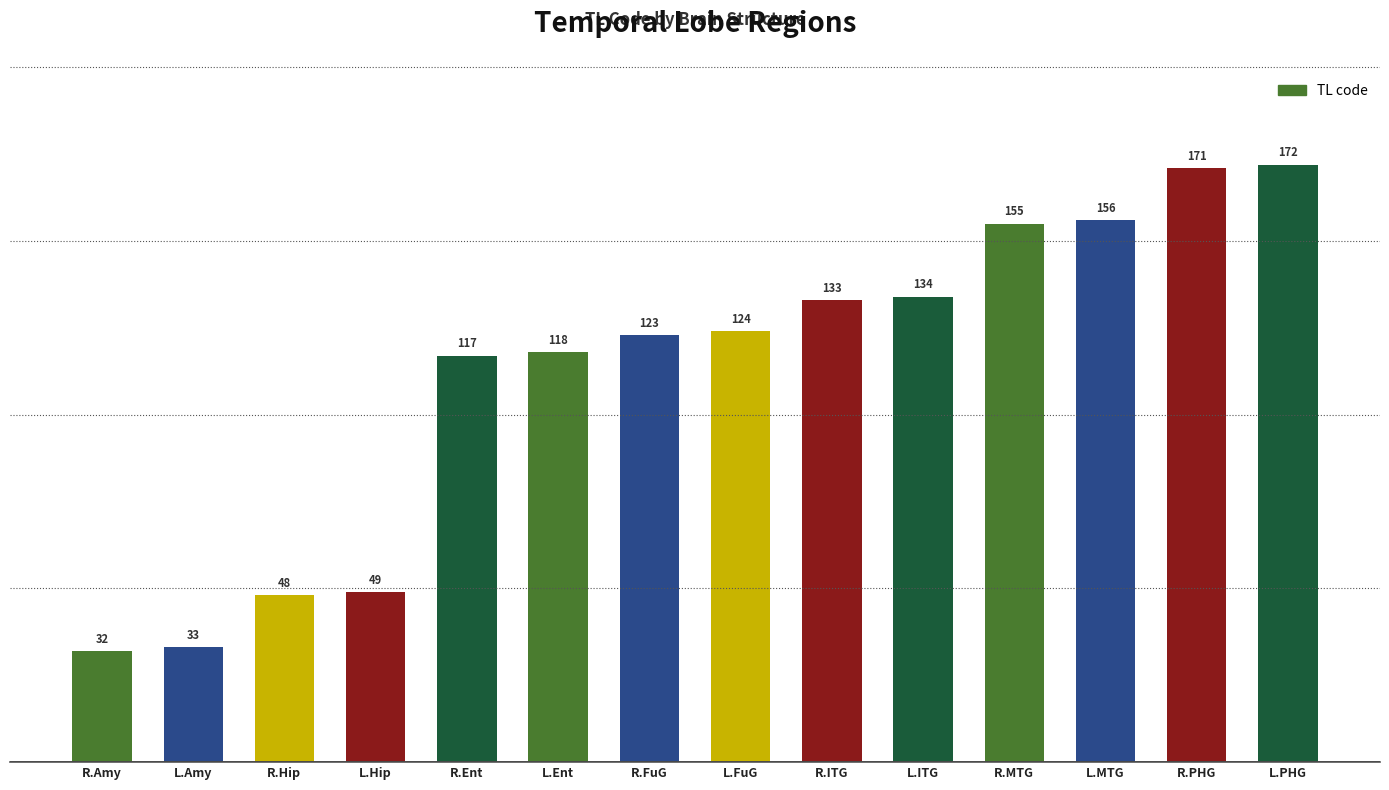

What is the difference between the maximum and minimum values?

140